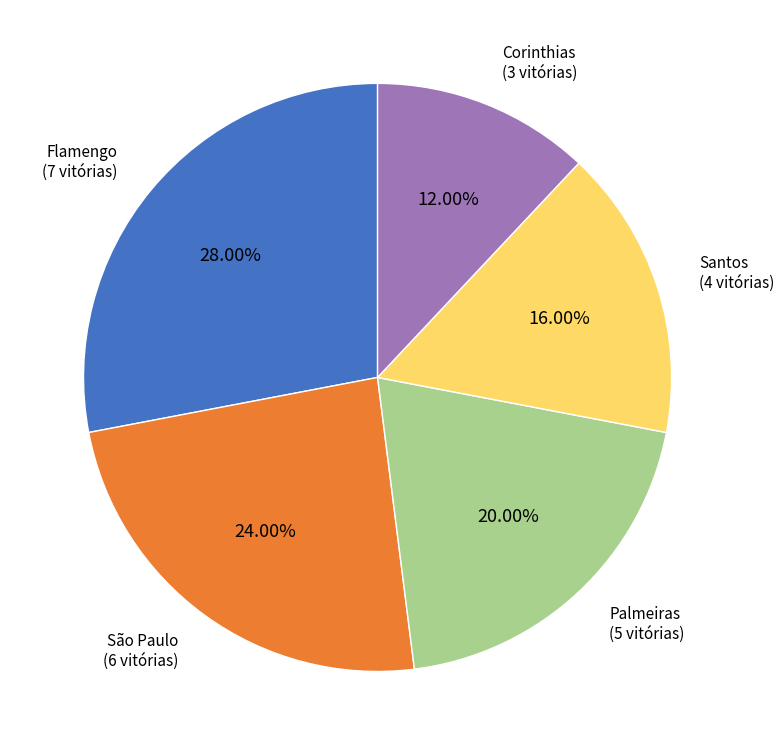

Does any single category account for the majority?

No